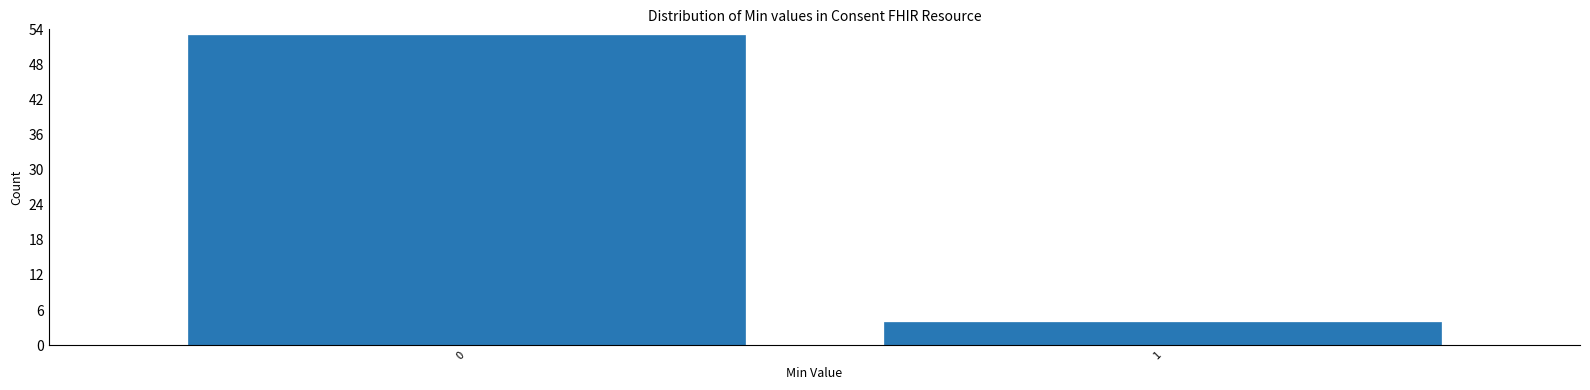

Reading left to right, transcribe all the data shown in this chart.

0=53	1=4